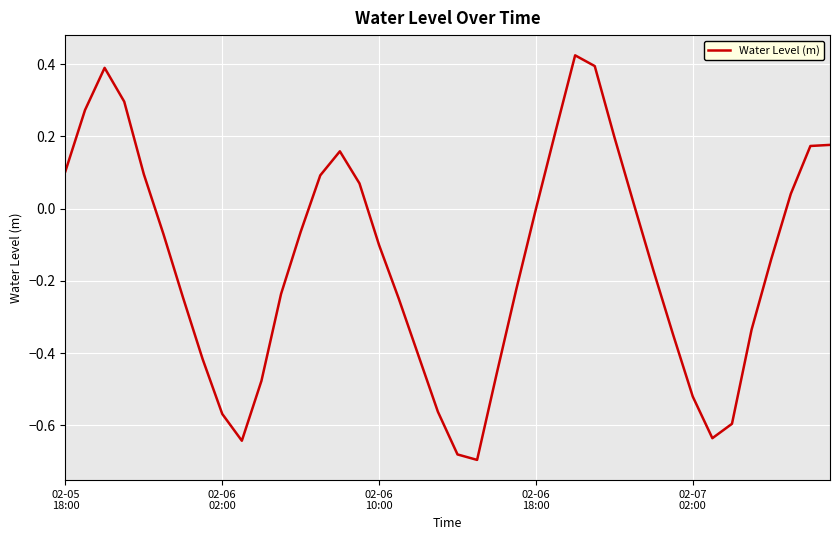

What is the difference between the maximum and minimum values?

1.1